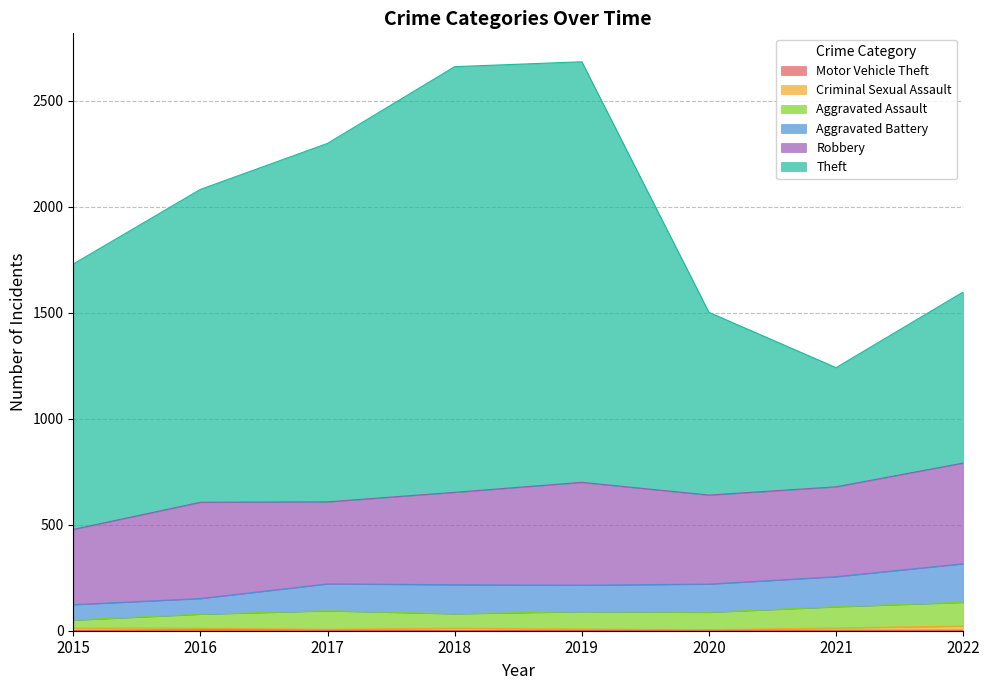

Which series has the largest total across all categories?

Theft